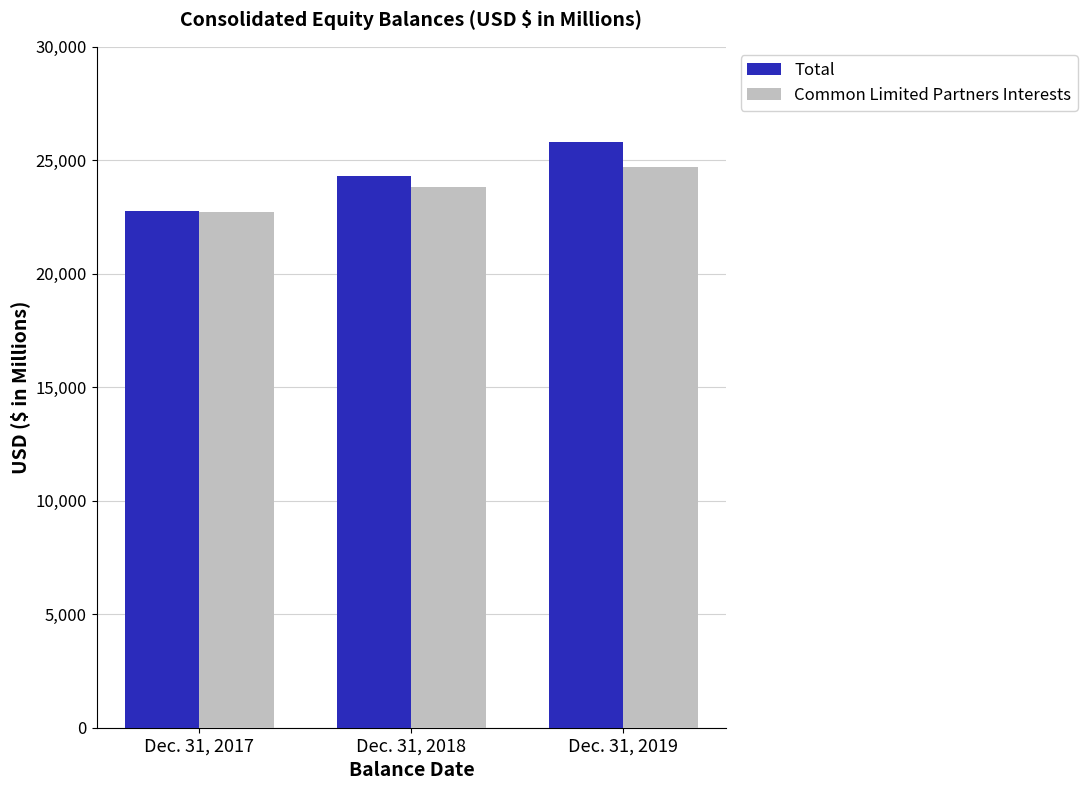

How many data points in Total are above 24292?

2